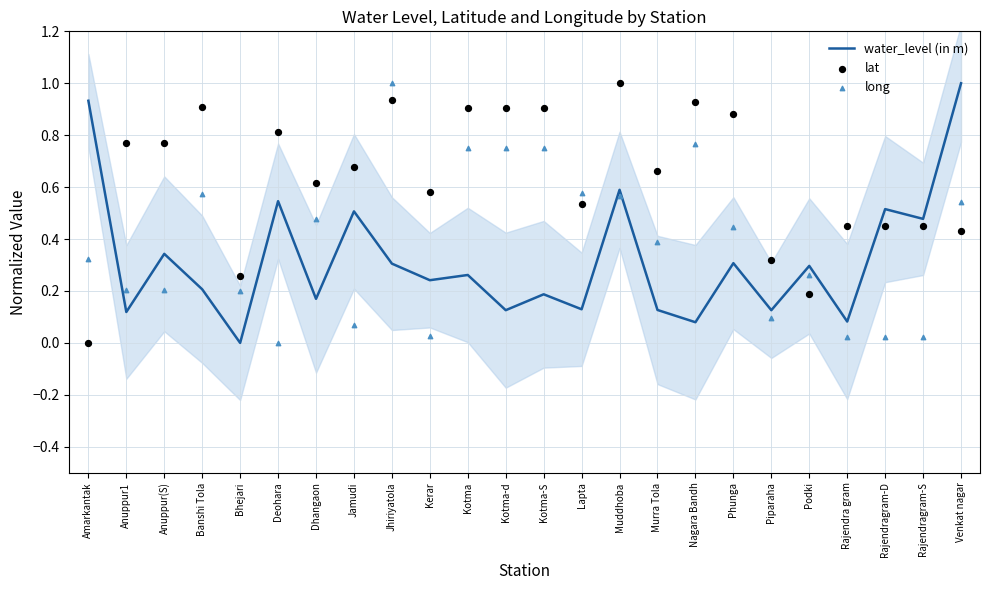

At which category is the sum across all series the highest?

Jhiriyatola